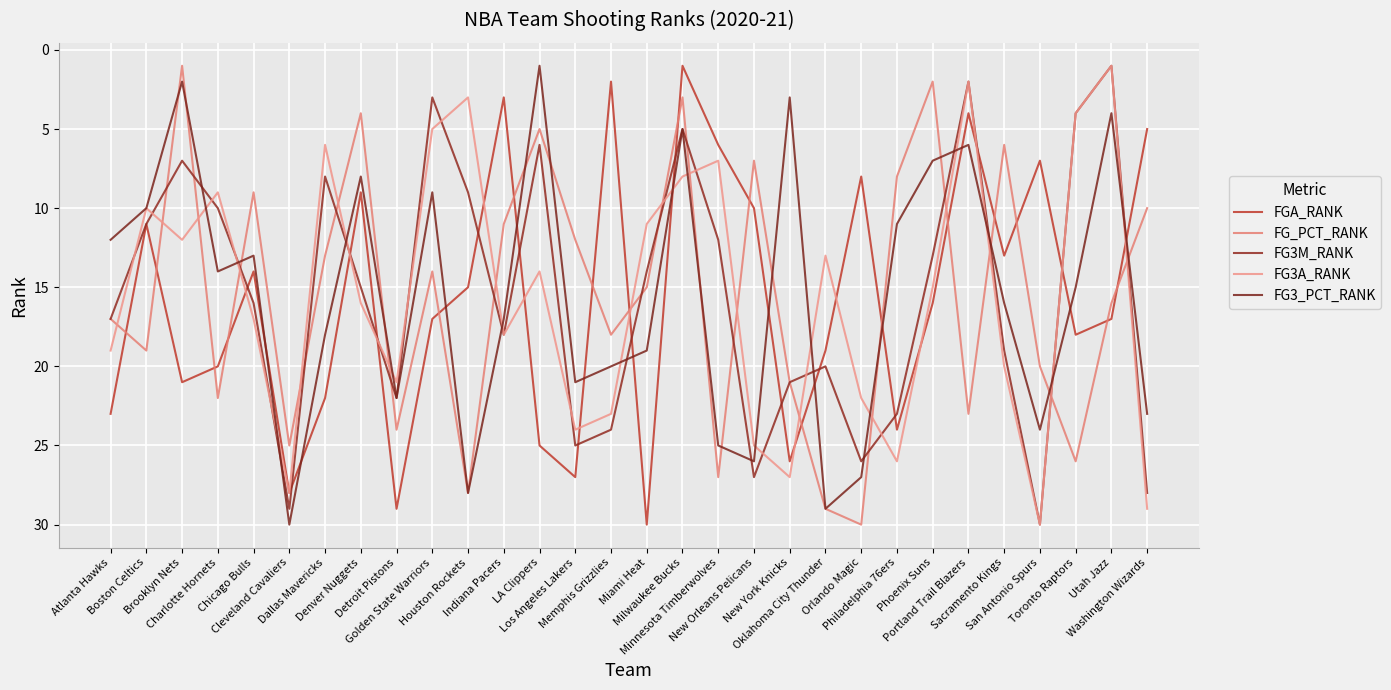

What is the difference between the maximum and second lowest values in the FGA_RANK series?

28